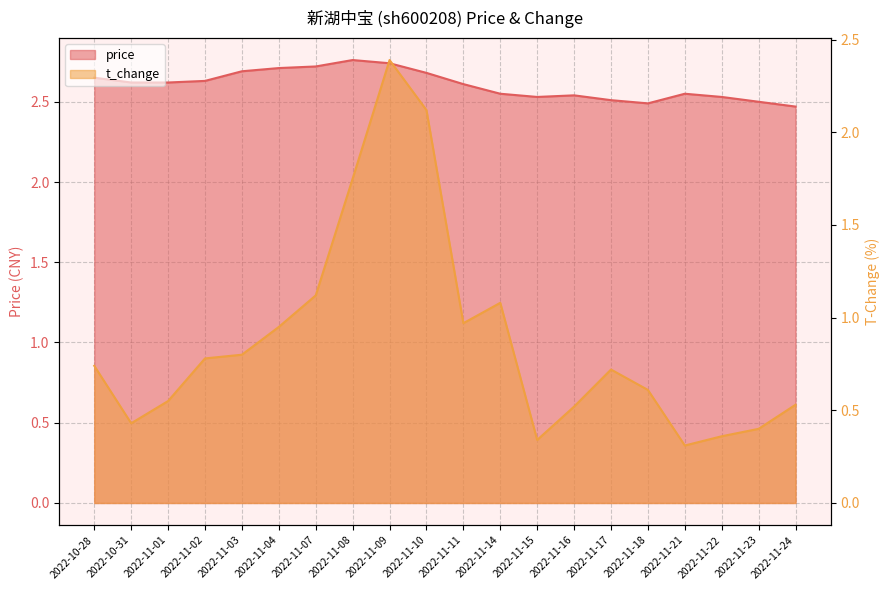

Reading left to right, transcribe all the data shown in this chart.

price: 2.6	2.6	2.6	2.6	2.7	2.7	2.7	2.8	2.7	2.7	2.6	2.5	2.5	2.5	2.5	2.5	2.5	2.5	2.5	2.5
t_change: 0.7	0.4	0.6	0.8	0.8	0.9	1.1	1.8	2.4	2.1	1.0	1.1	0.3	0.5	0.7	0.6	0.3	0.4	0.4	0.5